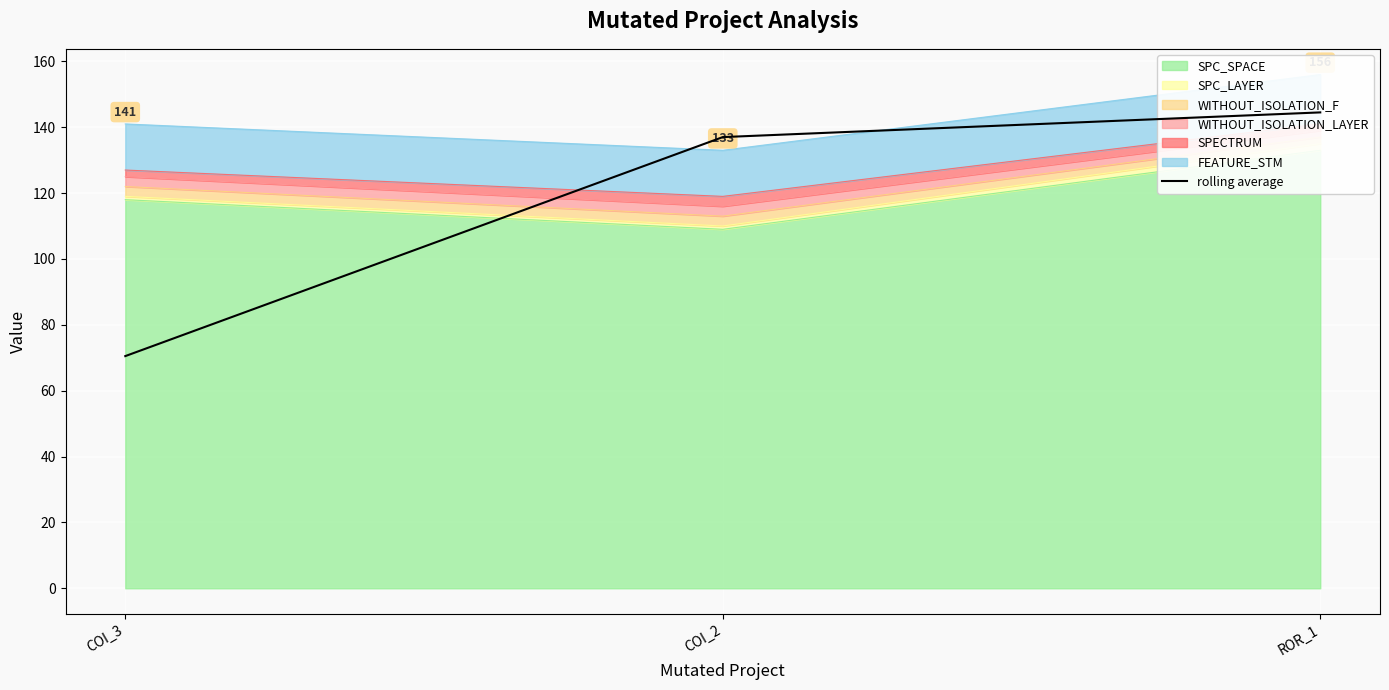

What is the difference between the second highest and minimum values?

66.5